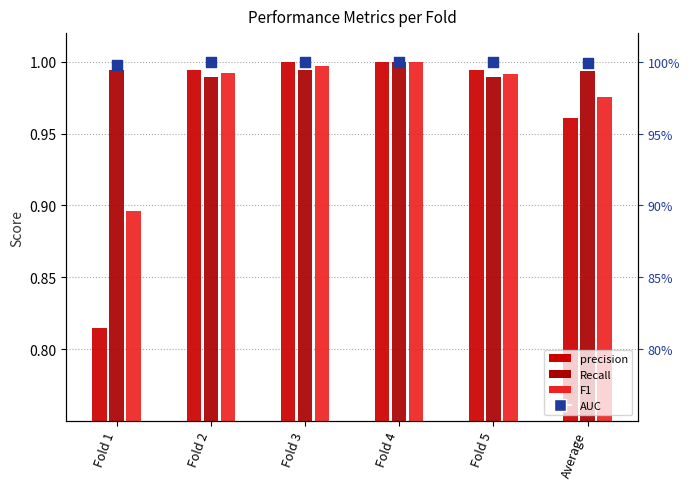

Which series has the largest Y range (max minus min)?

precision